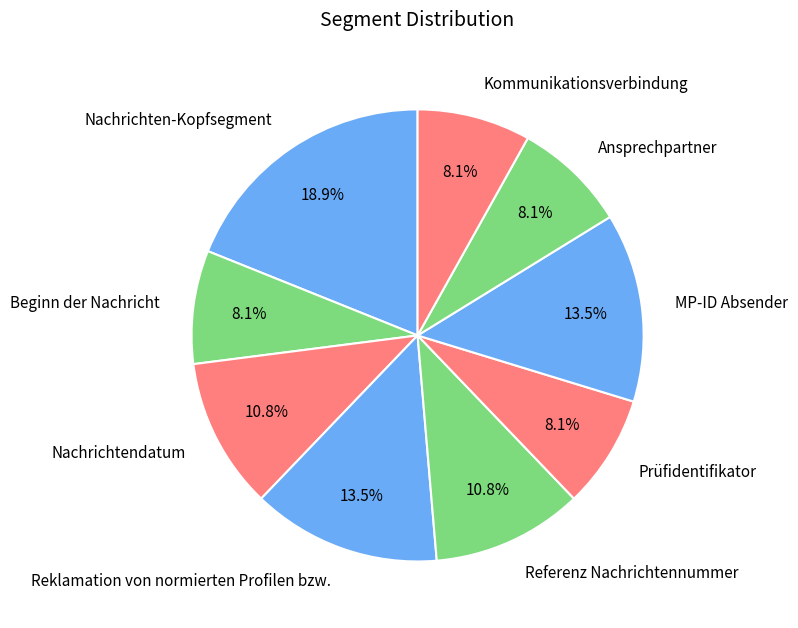

Count the number of slices in the pie.

9